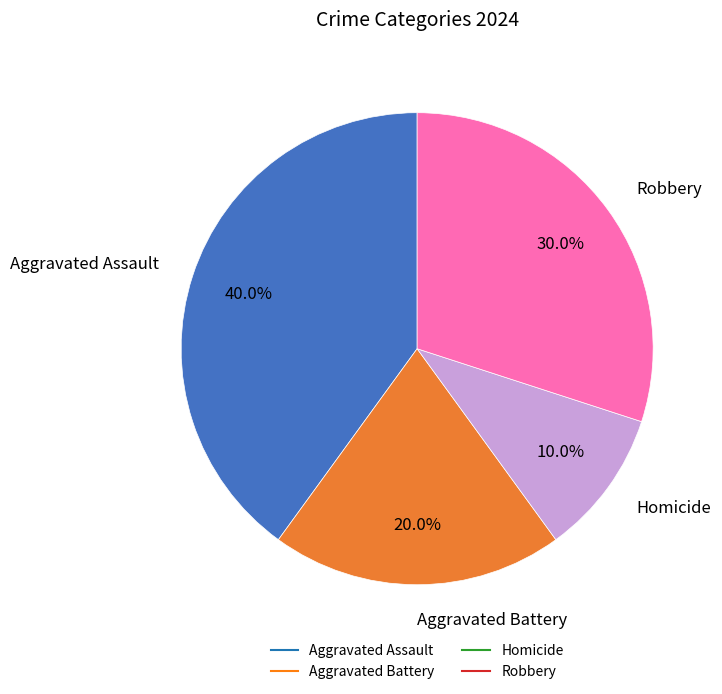

How many segments does this pie chart have?

4